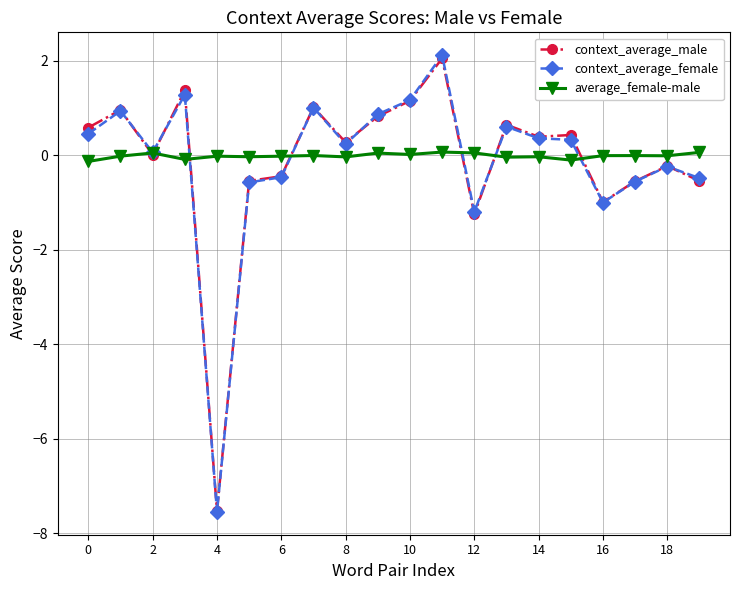

What is the minimum value shown in the chart?

-7.5